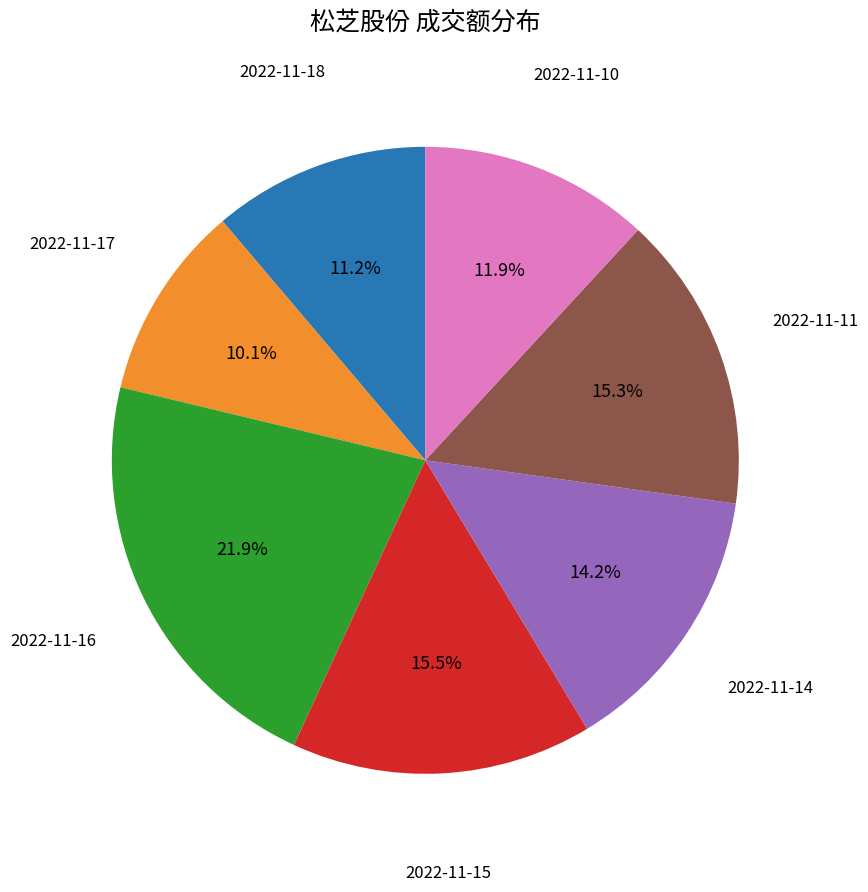

Is there a majority slice in this chart?

No